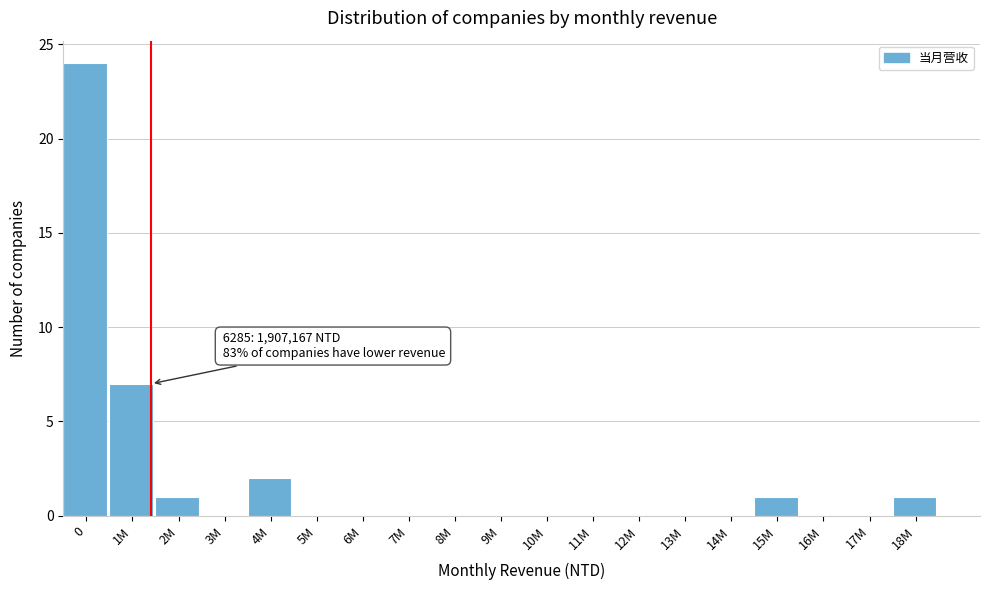

Reading left to right, transcribe all the data shown in this chart.

0=24	1M=7	2M=1	3M=0	4M=2	5M=0	6M=0	7M=0	8M=0	9M=0	10M=0	11M=0	12M=0	13M=0	14M=0	15M=1	16M=0	17M=0	18M=1